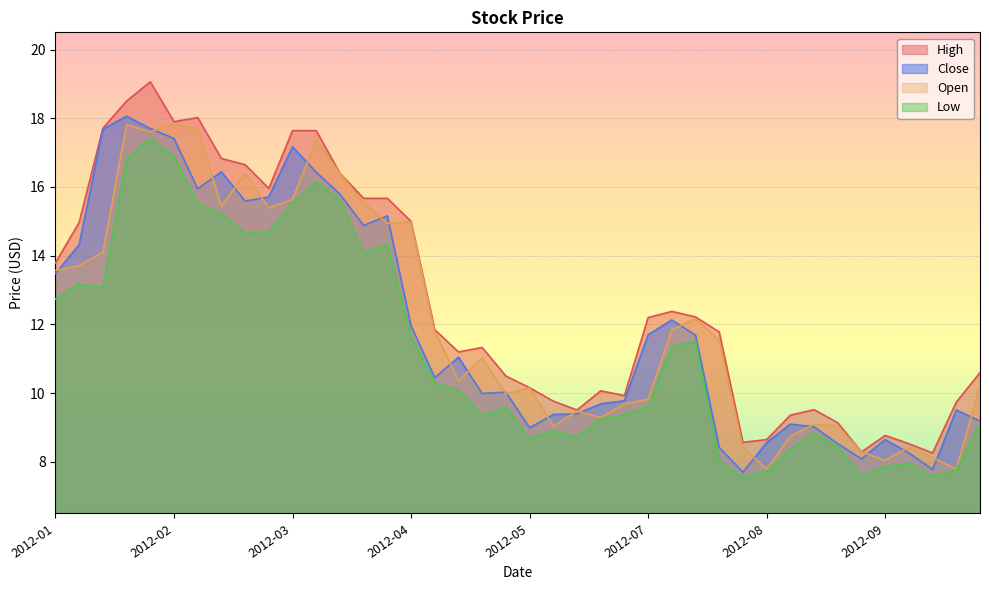

At which category does Close reach its first local peak?

2012-01-30